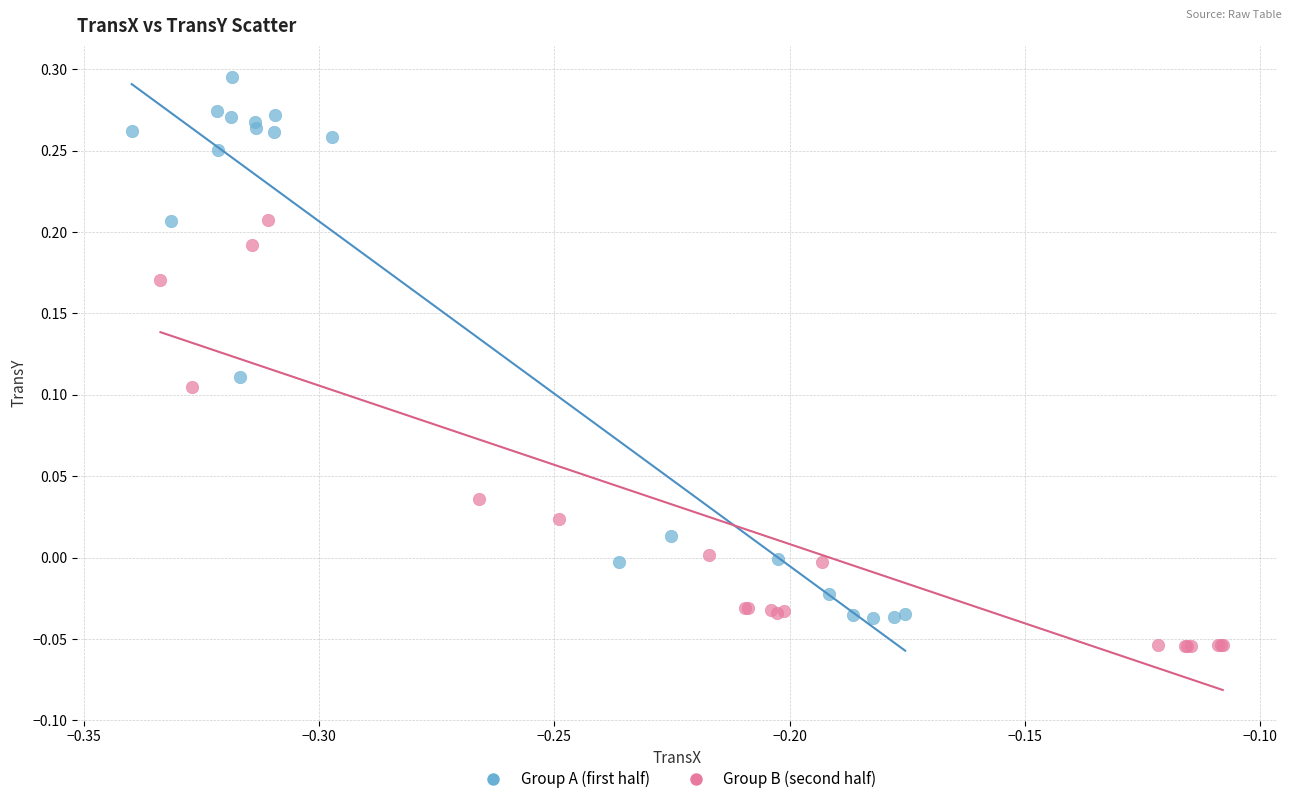

What are all the series names shown in the legend?

Group A (first half), Group B (second half)